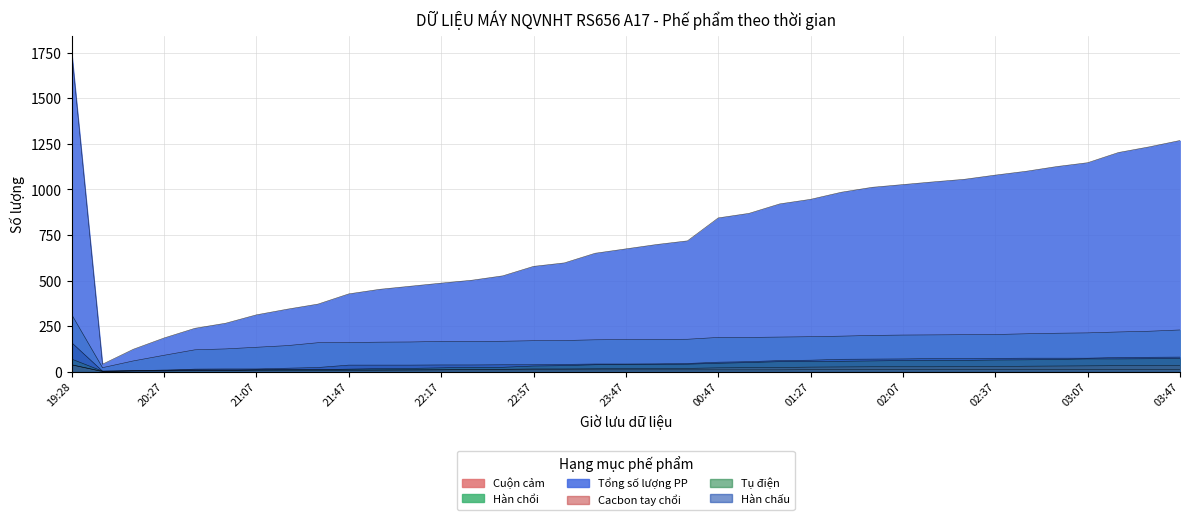

Reading right to left, extract all data points from this chart.

Cuộn cảm: 03:47=13	03:37=13	03:27=11	03:07=11	02:57=11	02:47=11	02:37=11	02:27=11	02:17=11	02:07=11	01:57=11	01:47=11	01:27=11	01:17=10	00:57=10	00:47=10	00:07=10	23:57=10	23:47=10	23:37=10	23:07=10	22:57=10	22:37=10	22:27=10	22:17=10	22:07=10	21:57=10	21:47=10	21:27=10	21:17=10	21:07=10	20:47=10	20:37=10	20:27=9	20:17=5	19:57=0	19:28=38
Hàn chổi: 03:47=229	03:37=222	03:27=218	03:07=213	02:57=211	02:47=208	02:37=204	02:27=203	02:17=202	02:07=201	01:57=199	01:47=195	01:27=192	01:17=190	00:57=188	00:47=188	00:07=178	23:57=177	23:47=176	23:37=175	23:07=171	22:57=170	22:37=167	22:27=166	22:17=166	22:07=163	21:57=162	21:47=160	21:27=159	21:17=143	21:07=134	20:47=125	20:37=120	20:27=90	20:17=59	19:57=22	19:28=313
Tổng số lượng PP: 03:47=1269	03:37=1234	03:27=1203	03:07=1147	02:57=1126	02:47=1100	02:37=1079	02:27=1056	02:17=1042	02:07=1027	01:57=1012	01:47=985	01:27=946	01:17=921	00:57=869	00:47=844	00:07=718	23:57=698	23:47=674	23:37=650	23:07=597	22:57=578	22:37=526	22:27=502	22:17=486	22:07=469	21:57=452	21:47=427	21:27=371	21:17=343	21:07=312	20:47=266	20:37=238	20:27=185	20:17=123	19:57=41	19:28=1753
Cacbon tay chổi: 03:47=34	03:37=33	03:27=33	03:07=32	02:57=31	02:47=30	02:37=28	02:27=28	02:17=27	02:07=27	01:57=27	01:47=26	01:27=25	01:17=23	00:57=22	00:47=21	00:07=18	23:57=17	23:47=17	23:37=16	23:07=15	22:57=15	22:37=13	22:27=12	22:17=10	22:07=9	21:57=8	21:47=7	21:27=7	21:17=6	21:07=6	20:47=6	20:37=6	20:27=4	20:17=4	19:57=2	19:28=37
Tụ điện: 03:47=72	03:37=71	03:27=70	03:07=70	02:57=67	02:47=65	02:37=64	02:27=62	02:17=62	02:07=61	01:57=59	01:47=57	01:27=55	01:17=55	00:57=50	00:47=46	00:07=41	23:57=40	23:47=40	23:37=38	23:07=33	22:57=31	22:37=24	22:27=24	22:17=21	22:07=18	21:57=17	21:47=14	21:27=11	21:17=11	21:07=10	20:47=6	20:37=5	20:27=5	20:17=4	19:57=3	19:28=69
Hàn chấu: 03:47=80	03:37=79	03:27=78	03:07=74	02:57=74	02:47=74	02:37=73	02:27=72	02:17=72	02:07=70	01:57=69	01:47=68	01:27=63	01:17=61	00:57=55	00:47=52	00:07=45	23:57=43	23:47=42	23:37=42	23:07=40	22:57=38	22:37=38	22:27=37	22:17=37	22:07=36	21:57=36	21:47=36	21:27=23	21:17=19	21:07=15	20:47=15	20:37=14	20:27=7	20:17=6	19:57=3	19:28=159